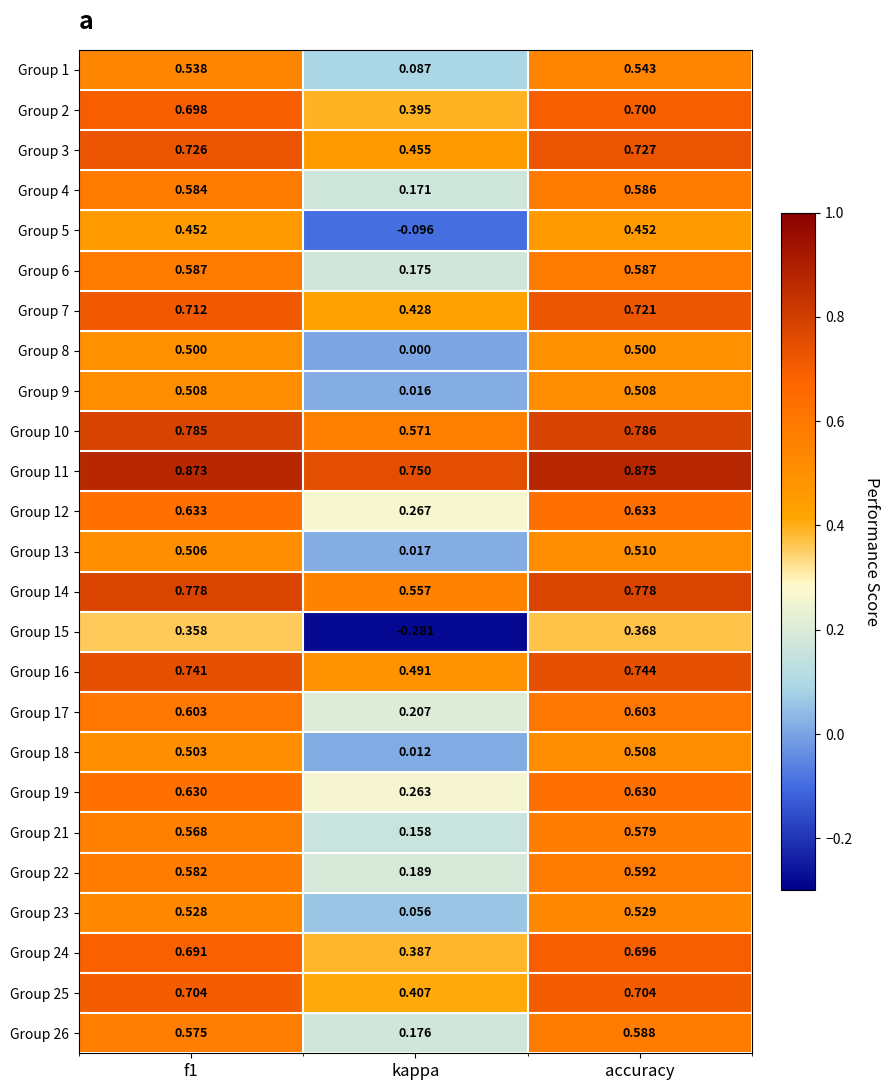

At which category is the sum across all series the highest?

accuracy